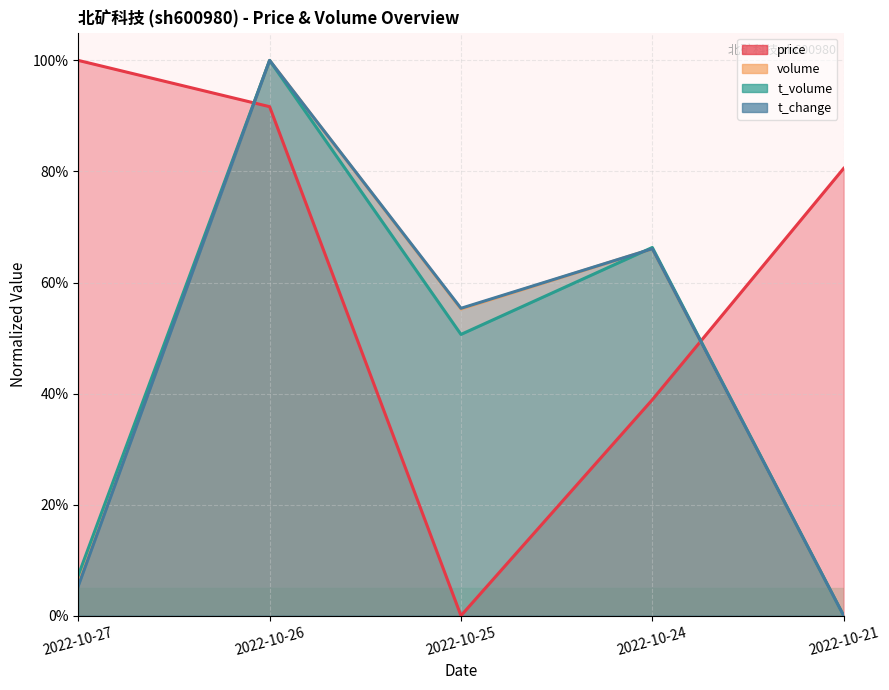

Reading right to left, what are all the values shown in this chart?

price: 2022-10-21=0.8	2022-10-24=0.4	2022-10-25=0.0	2022-10-26=0.9	2022-10-27=1.0
volume: 2022-10-21=0.0	2022-10-24=0.7	2022-10-25=0.6	2022-10-26=1.0	2022-10-27=0.1
t_volume: 2022-10-21=0.0	2022-10-24=0.7	2022-10-25=0.5	2022-10-26=1.0	2022-10-27=0.1
t_change: 2022-10-21=0.0	2022-10-24=0.7	2022-10-25=0.6	2022-10-26=1.0	2022-10-27=0.1